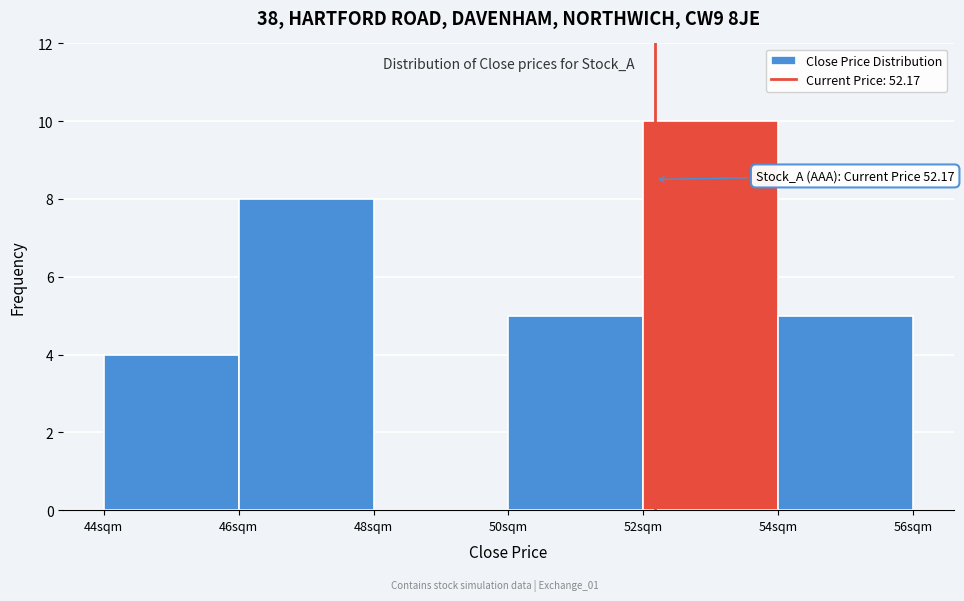

Over which range of the x-axis is the bar tallest?

52 to 54